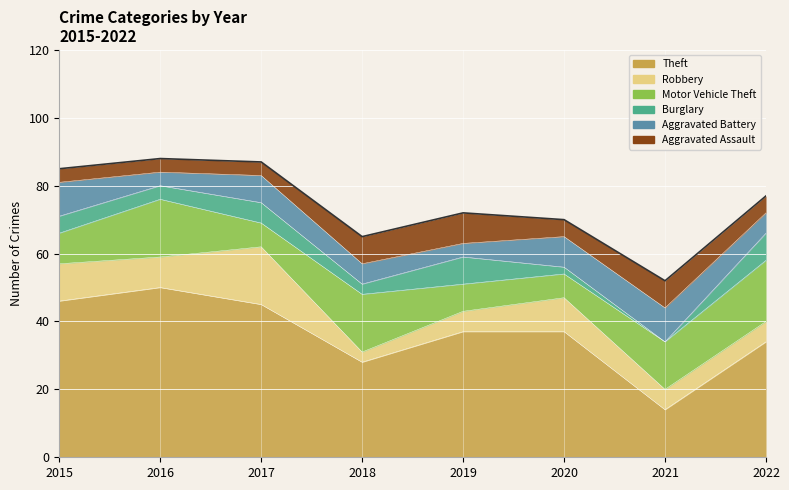

What is the greatest value displayed?

88